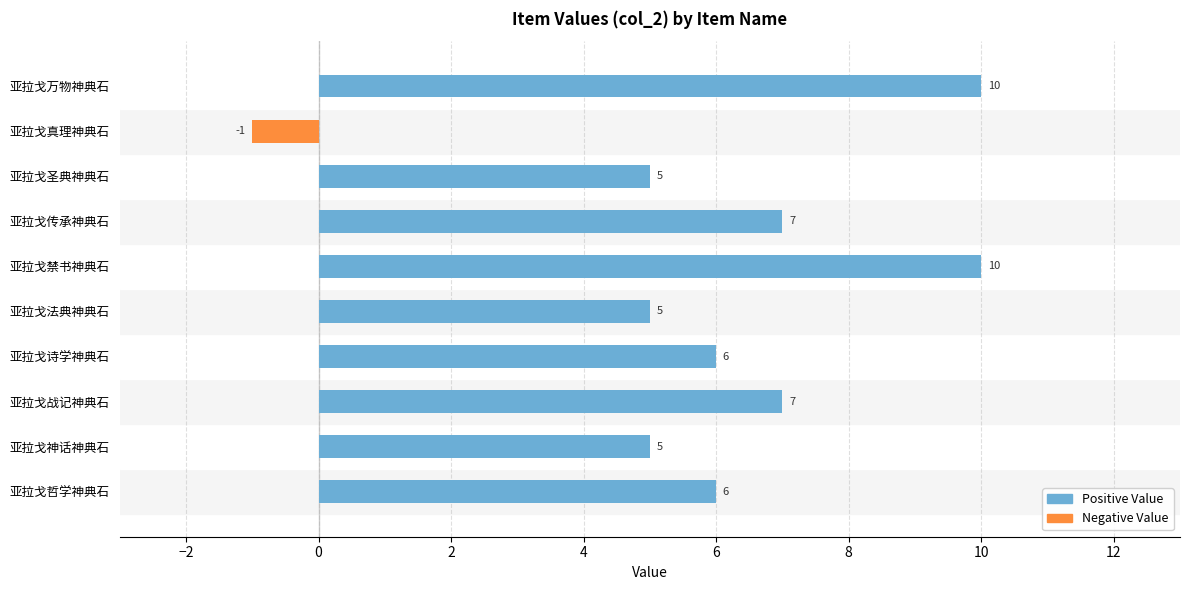

Reading left to right, transcribe all the data shown in this chart.

Positive Value: 6	5	7	6	5	10	7	5	0	10
Negative Value: 0	0	0	0	0	0	0	0	-1	0